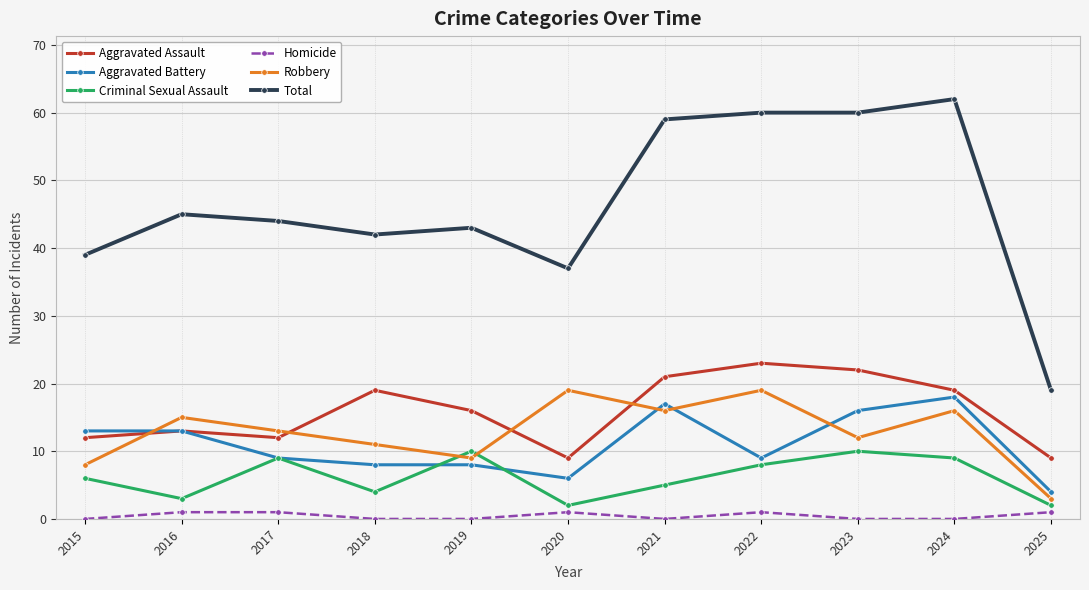

The Robbery series shows 19 at 2020. True or false?

True